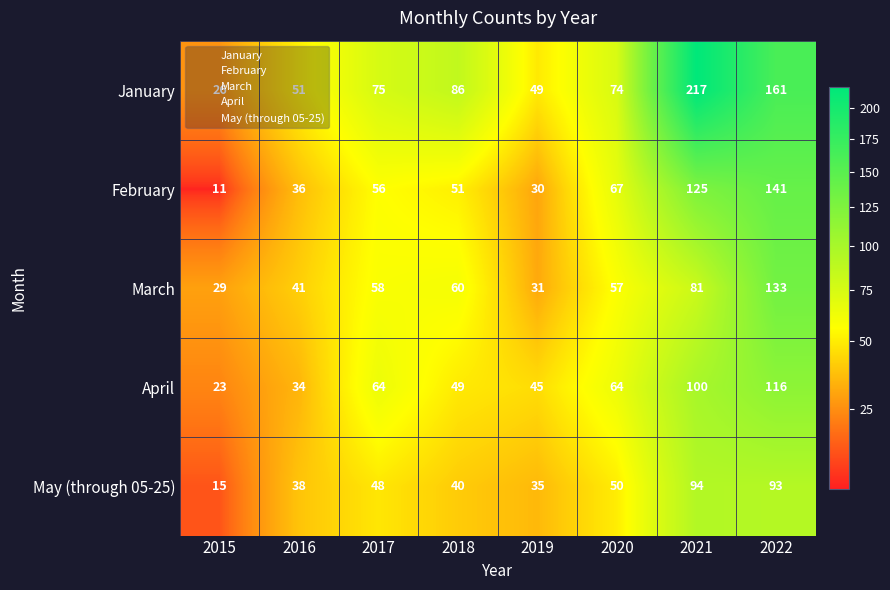

At which category is the sum across all series the highest?

2022